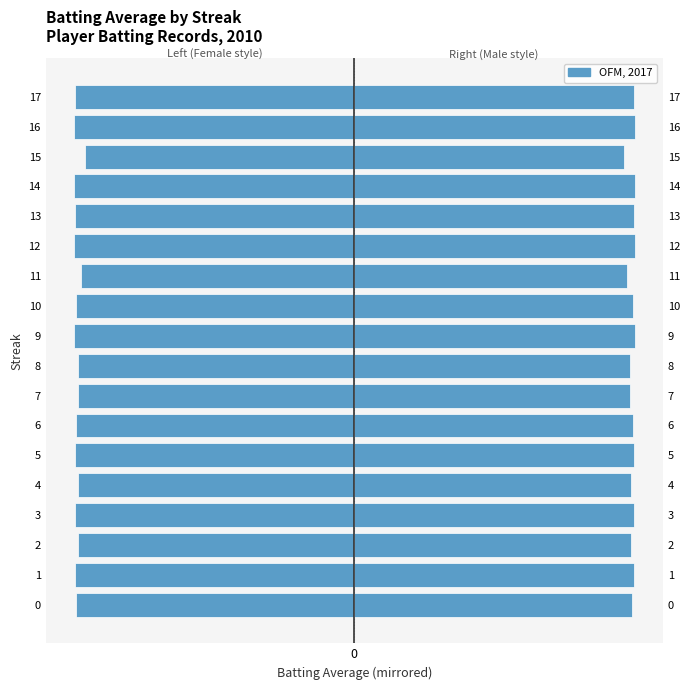

Are the bars grouped side by side (vs. stacked)?

Yes